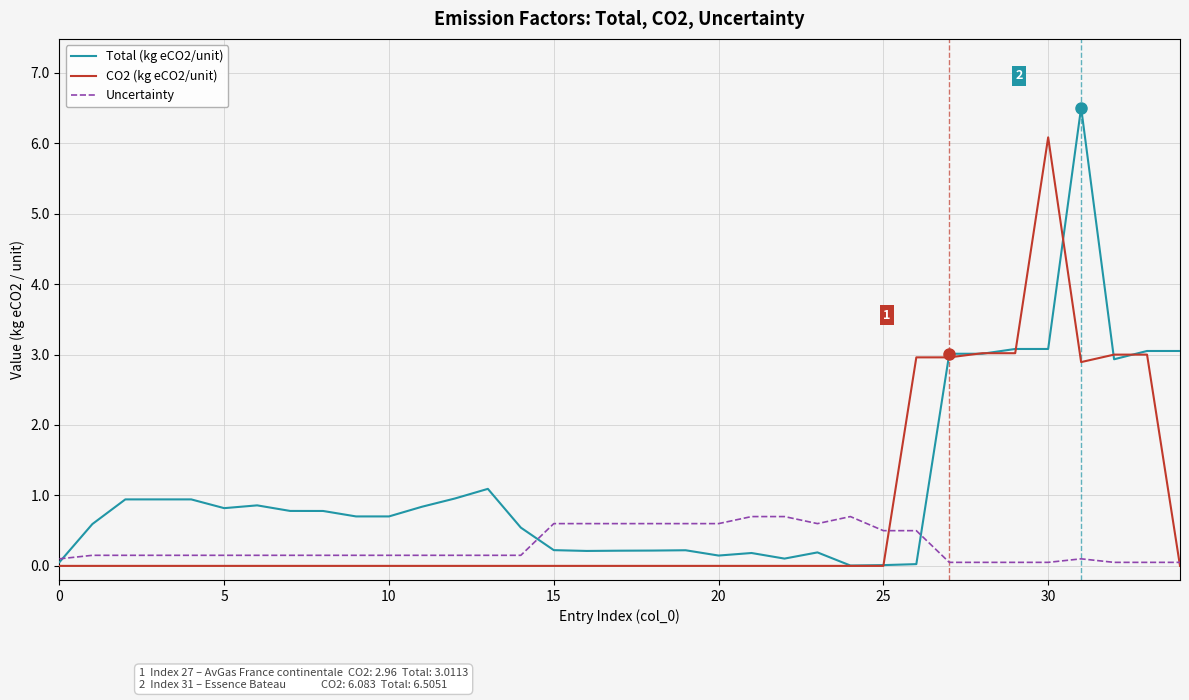

What are all the series names shown in the legend?

Total (kg eCO2/unit), CO2 (kg eCO2/unit), Uncertainty